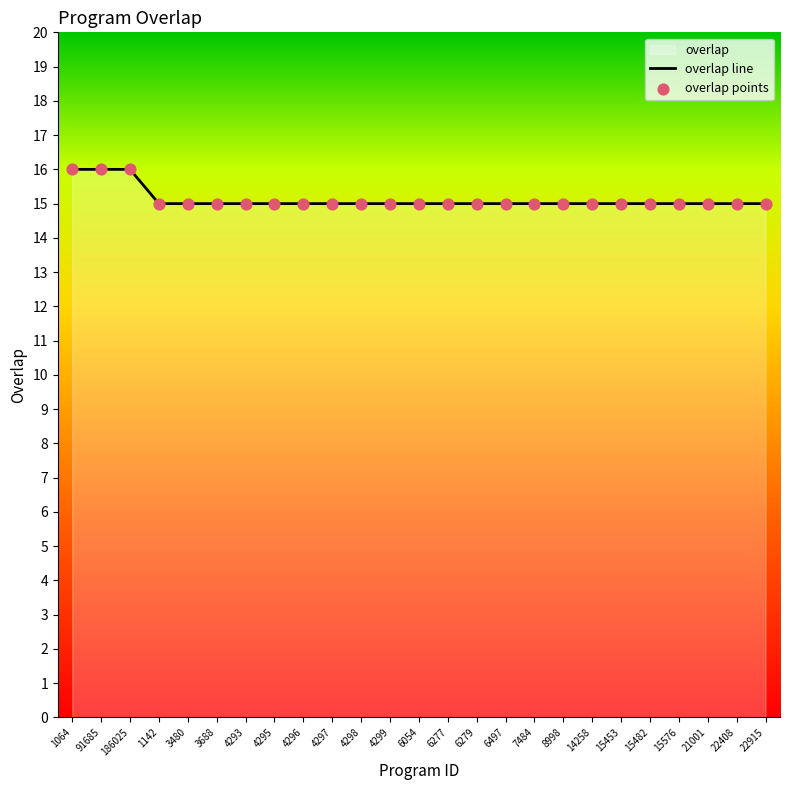

What is the ratio of the value at 22915 to the value at 22408?

1.0